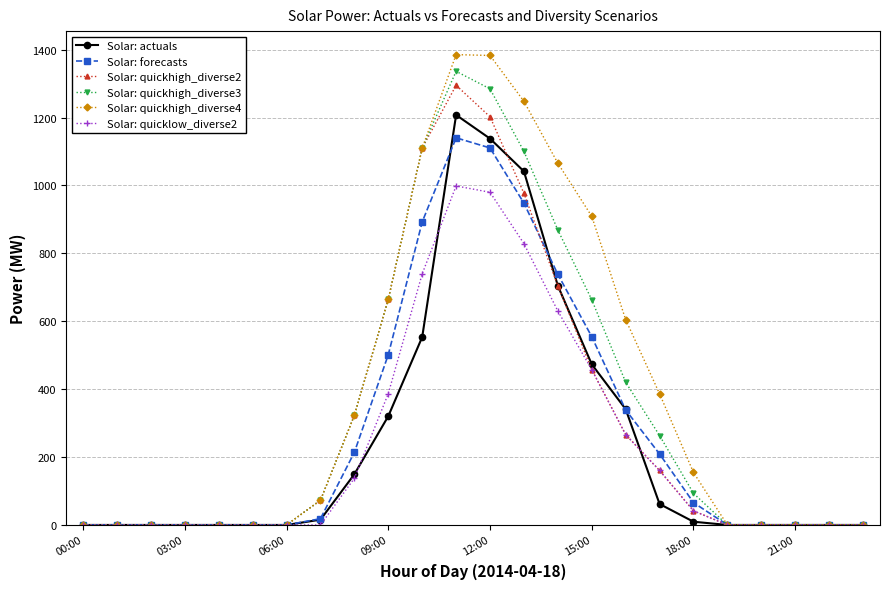

What is the value of the Solar: quickhigh_diverse2 point at the 14th from the left?

976.9